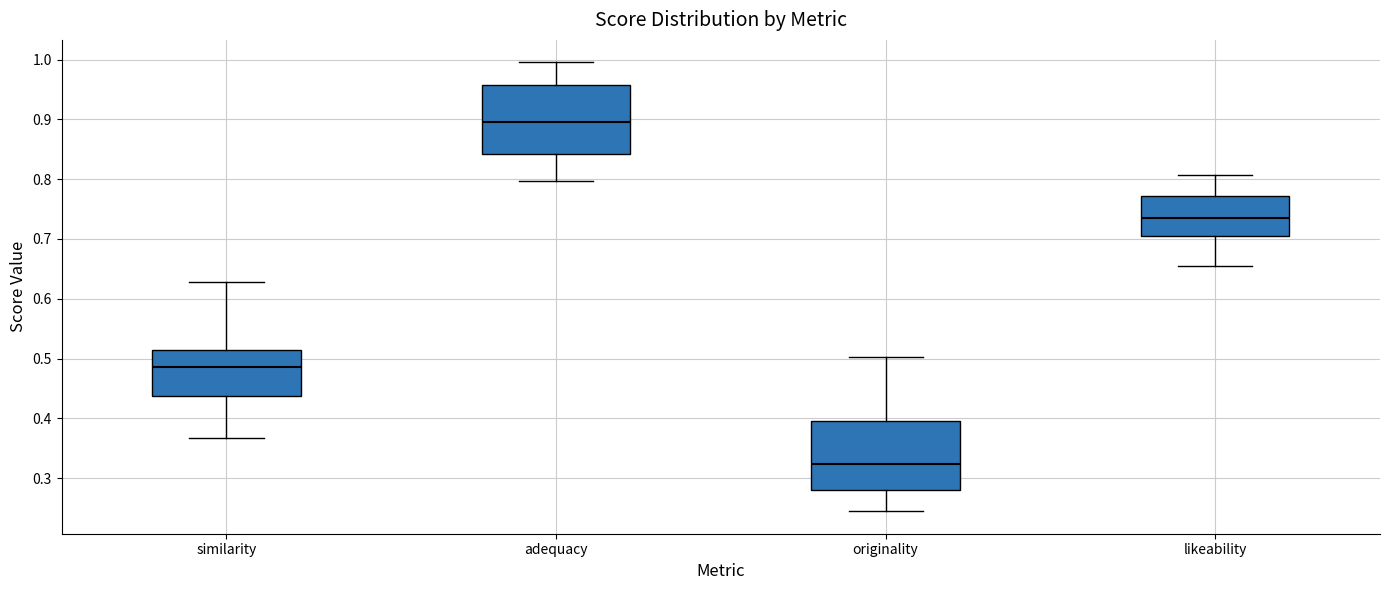

Reading left to right, read every box against the y-axis: the position of its median line, the range the box covers, and the ends of its whiskers. The values are not printed on the chart, so give them approximately, as read against the axis.

similarity: median 0.49, box 0.44 to 0.51, whiskers 0.37 to 0.63
adequacy: median 0.90, box 0.84 to 0.96, whiskers 0.80 to 1.00
originality: median 0.32, box 0.28 to 0.40, whiskers 0.24 to 0.50
likeability: median 0.74, box 0.71 to 0.77, whiskers 0.65 to 0.81